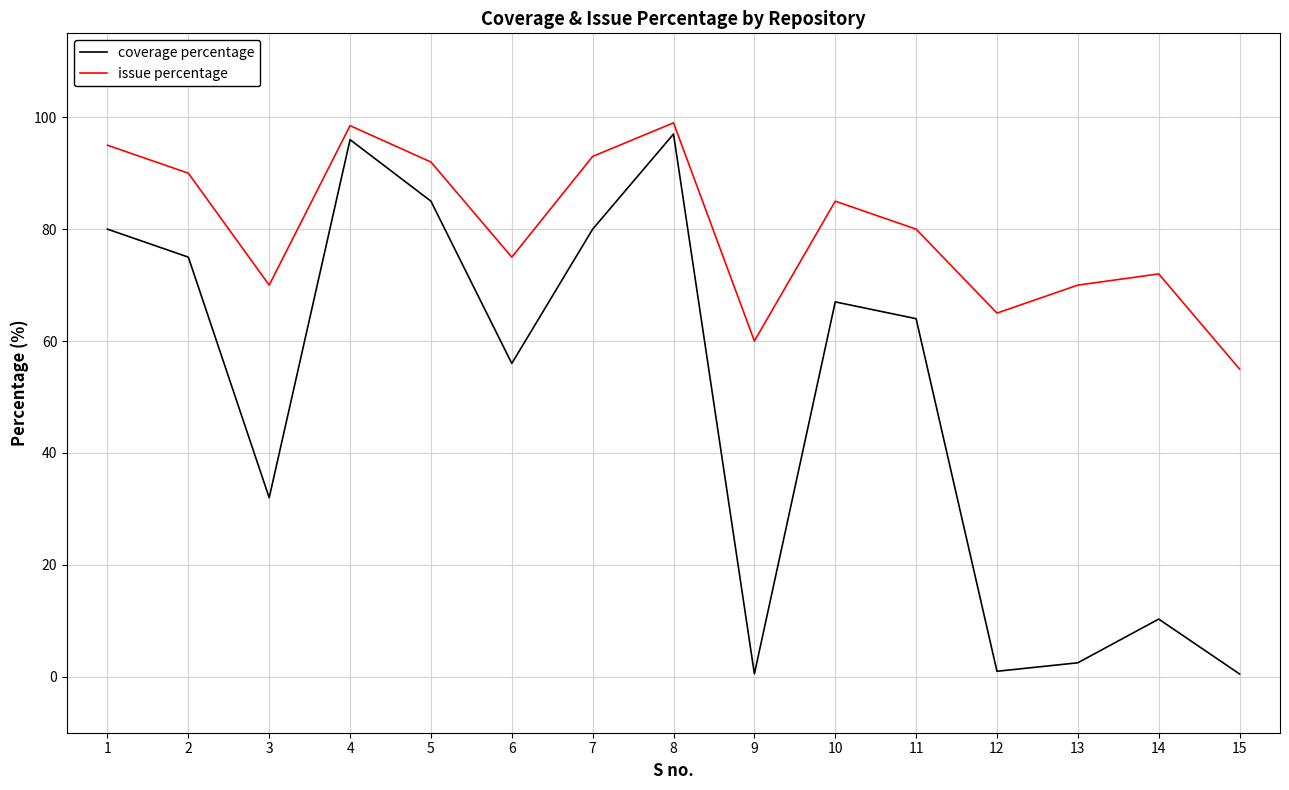

At which category does coverage percentage reach its first local peak?

4